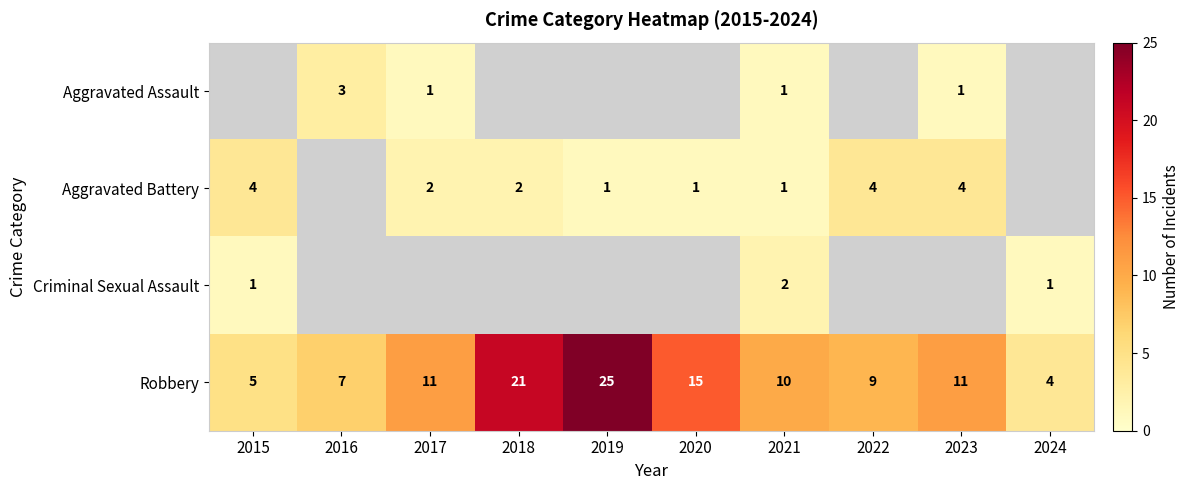

The Aggravated Assault series shows 1 at 2017. True or false?

True